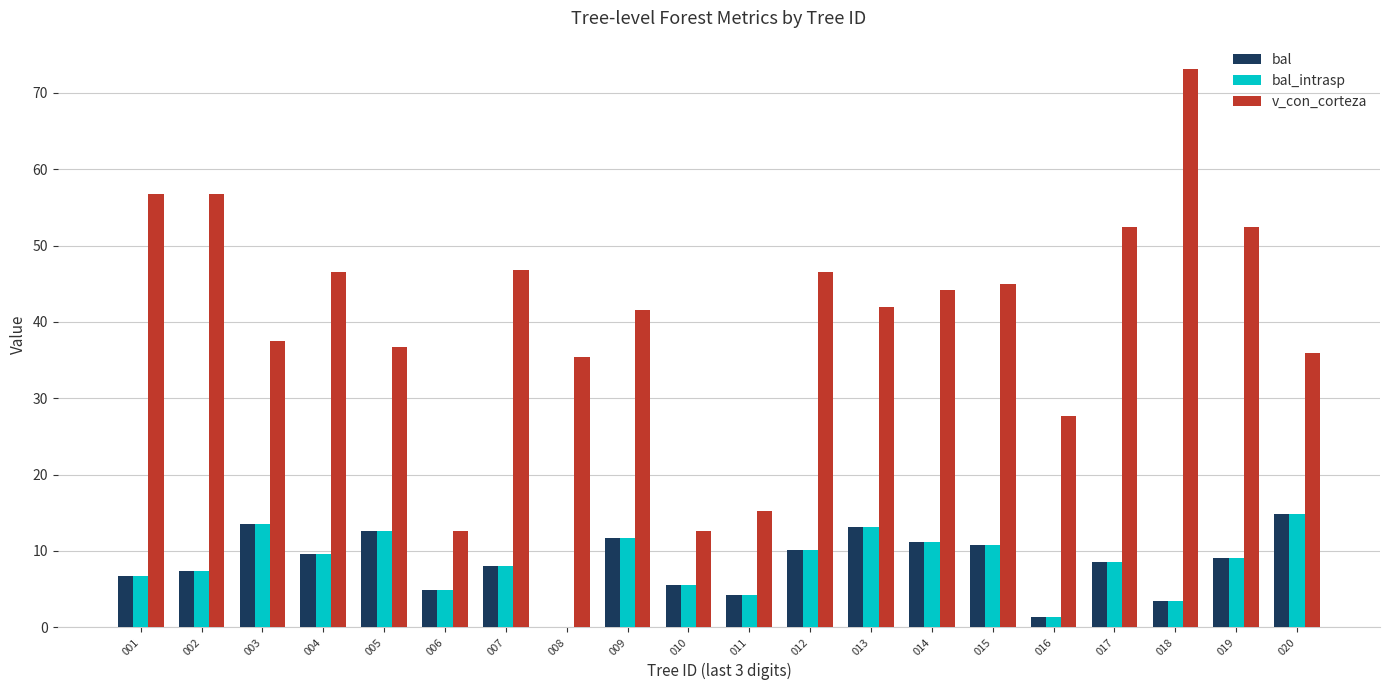

The bal_intrasp series shows 14.8 at 020. True or false?

True